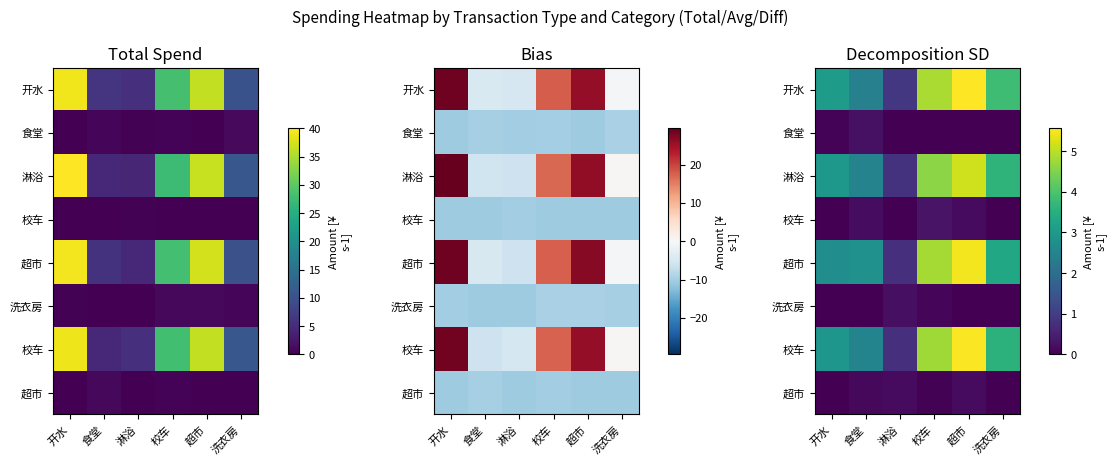

How many categories are shown in the chart?

6